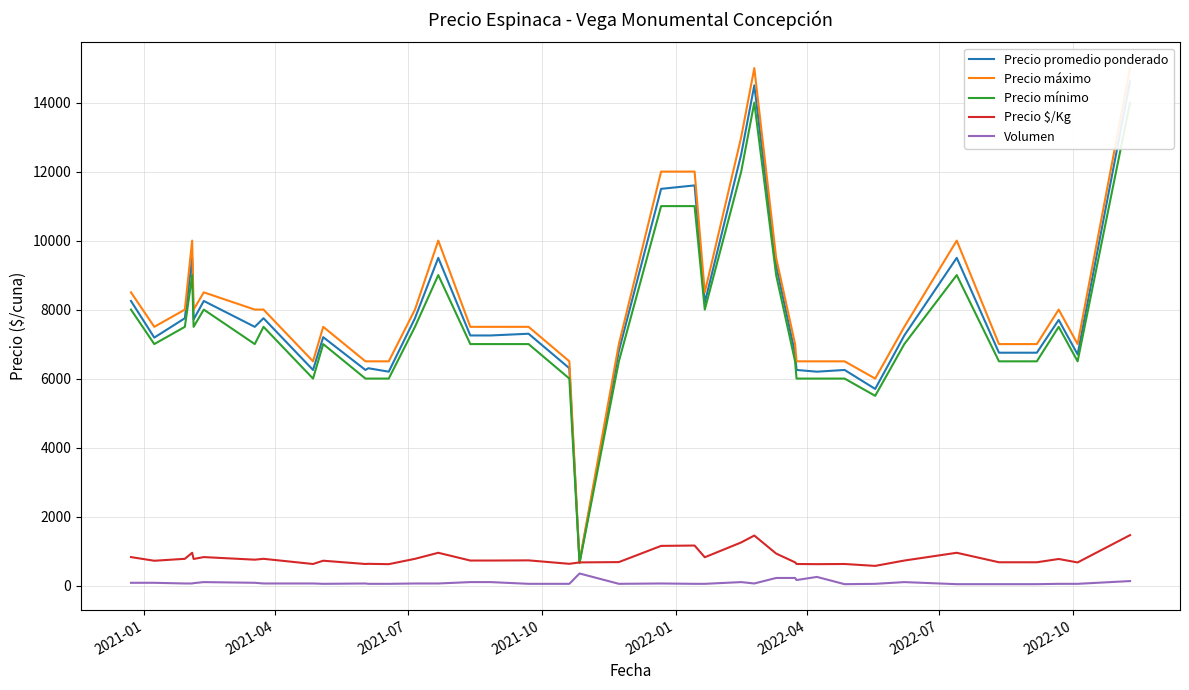

What is the lowest value of the Precio $/Kg series?

570